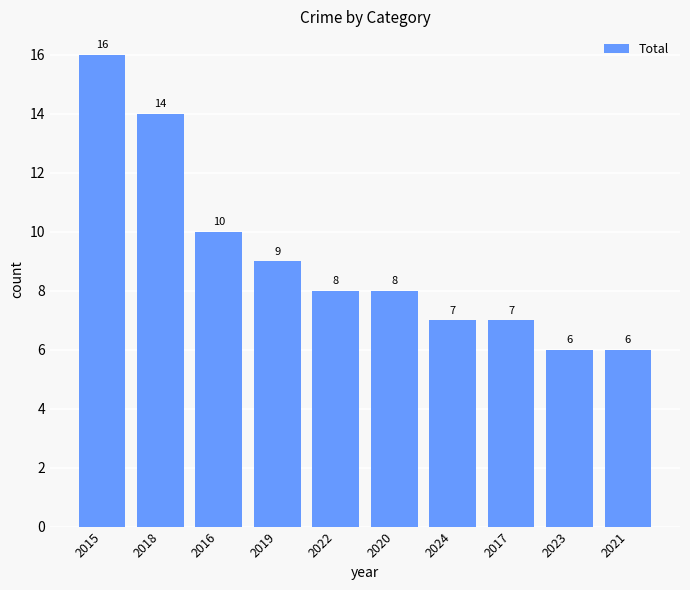

Which category has the highest value across all series?

2015